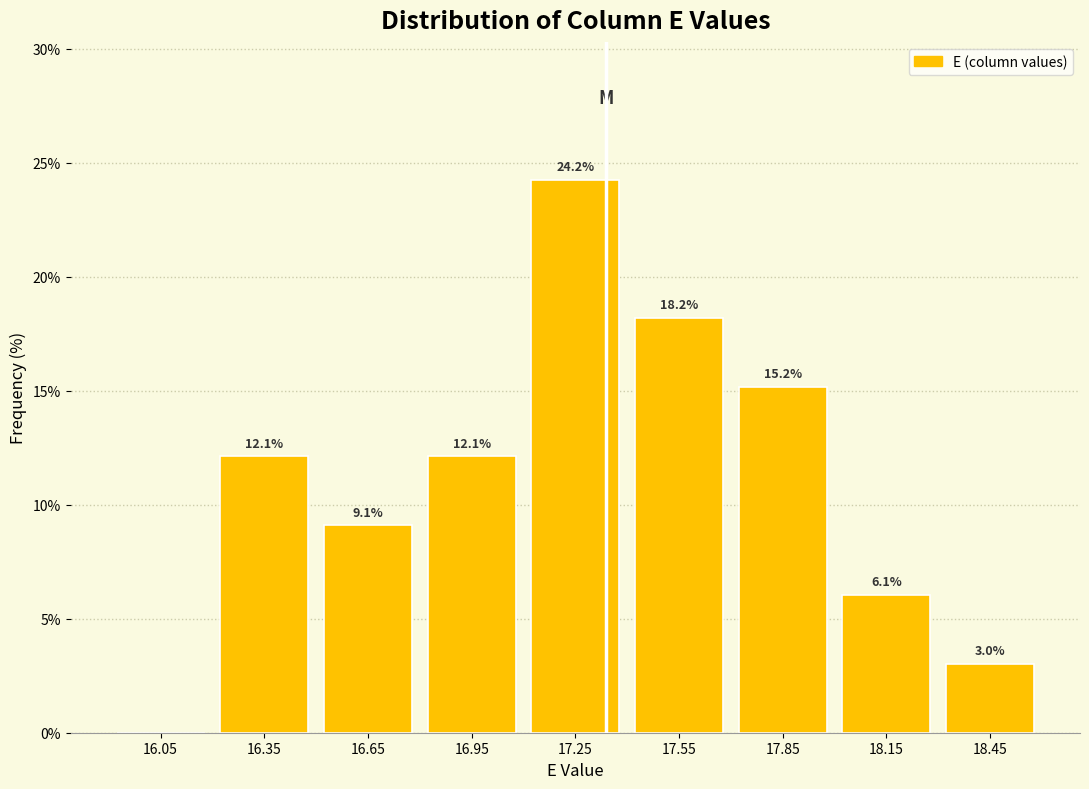

Which range on the x-axis has the tallest bar?

17.1 to 17.4